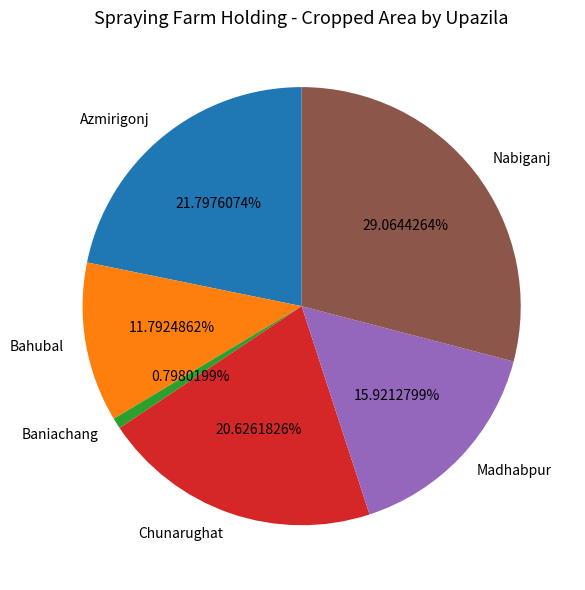

Does Madhabpur represent more than half of the total?

No